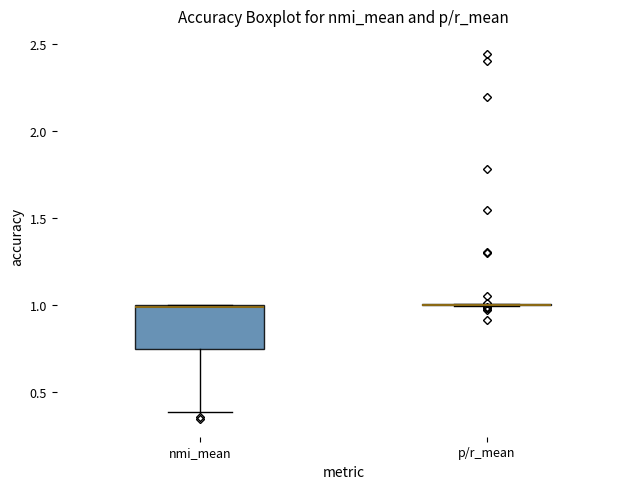

Reading left to right, transcribe this box plot: for each box, give where its median line is, the range the box spans, and where its two whiskers end, as read against the y-axis. The values are not printed on the chart, so give them approximately, as read against the axis.

nmi_mean: median 1.00, box 0.75 to 1.00, whiskers 0.40 to 1.00
p/r_mean: box collapsed to a line at 1.00, whiskers 1.00 to 1.00